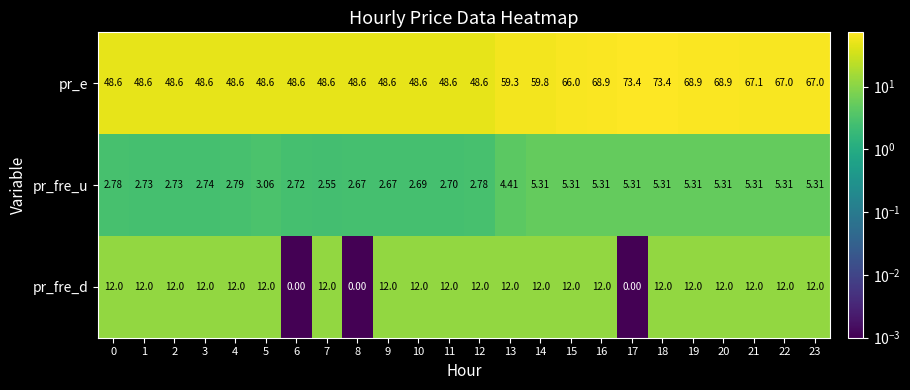

What is the maximum value shown in the chart?

73.4